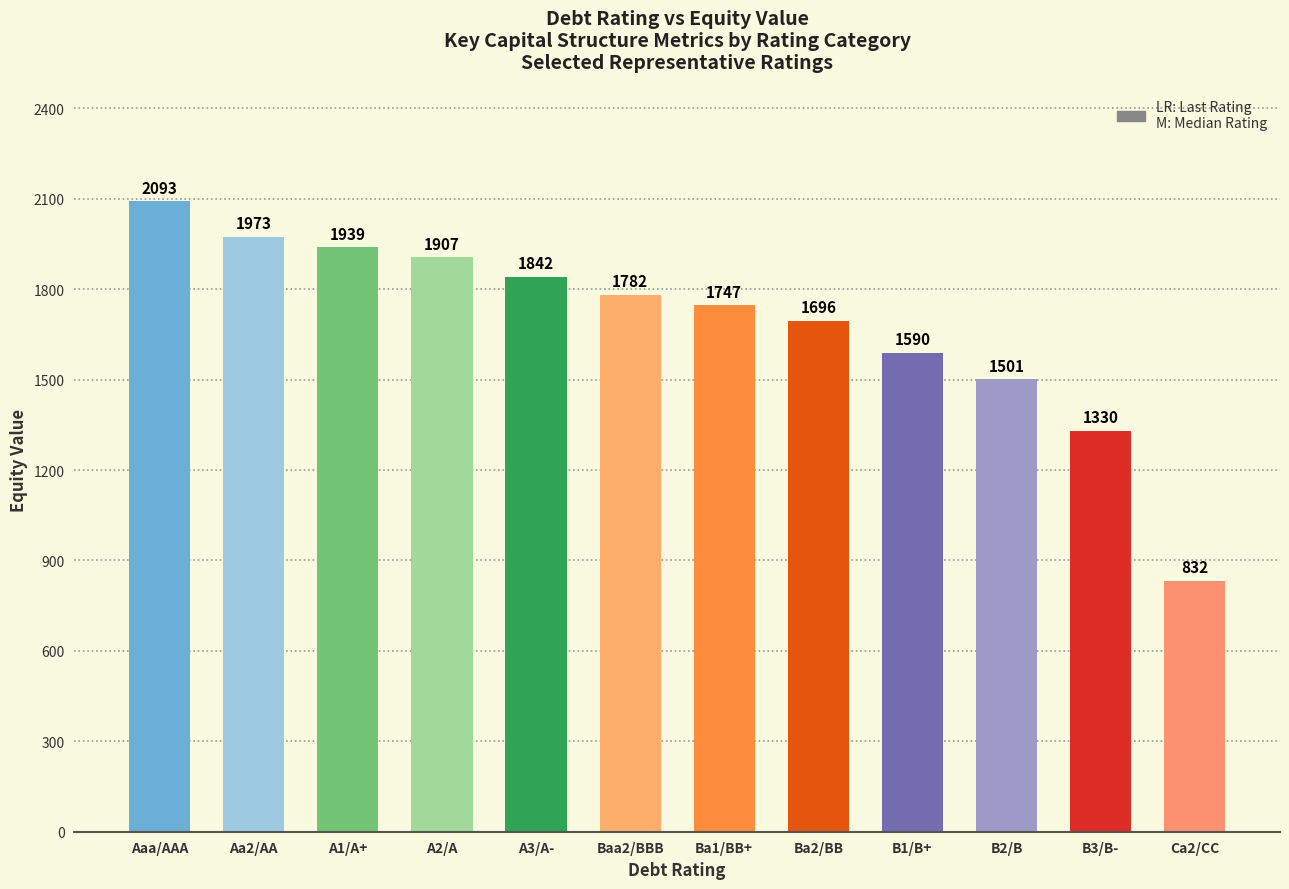

What position from the left is Ca2/CC?

12